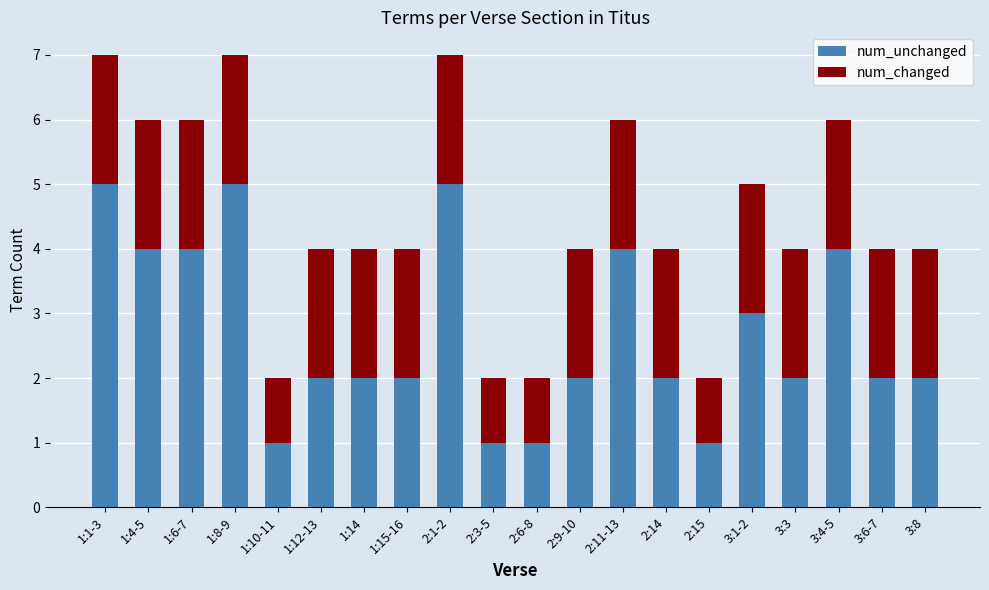

How many bars are there in total?

20